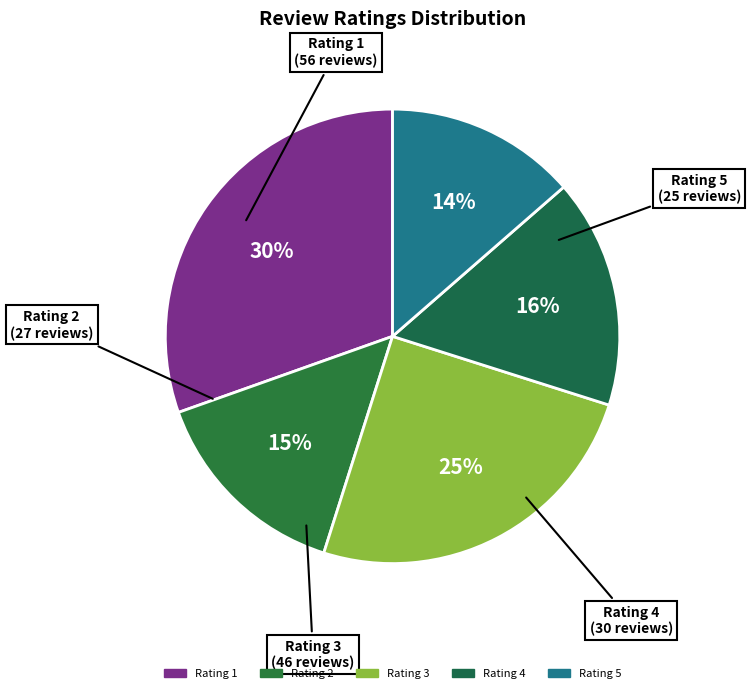

Does any single category account for the majority?

No